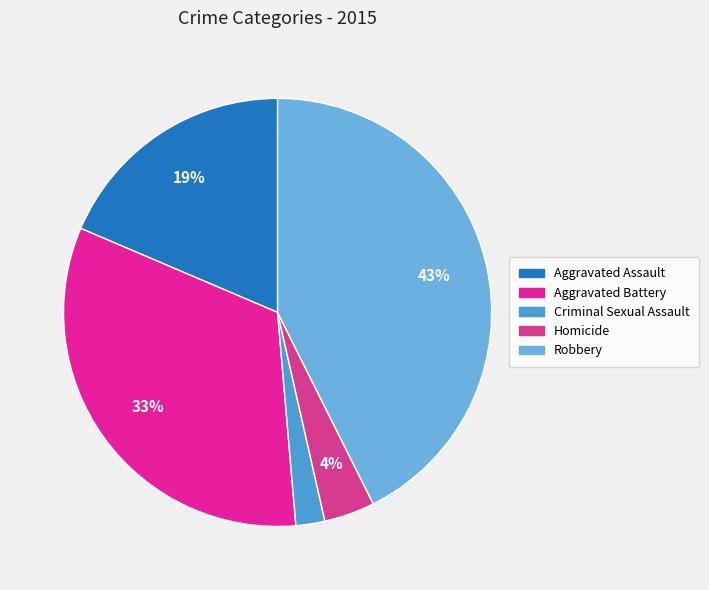

Is it true that Aggravated Battery is 47% of the pie?

False